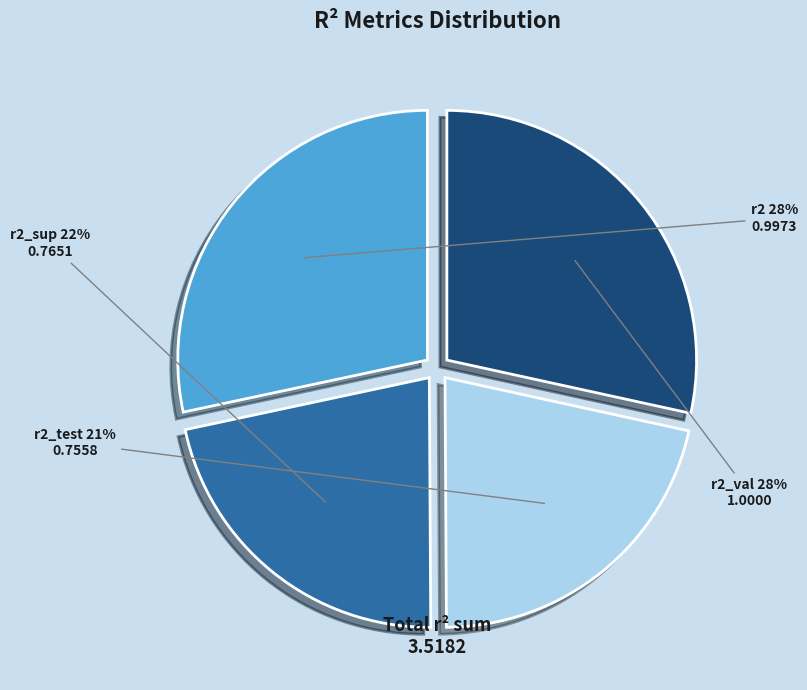

How many segments does this pie chart have?

4